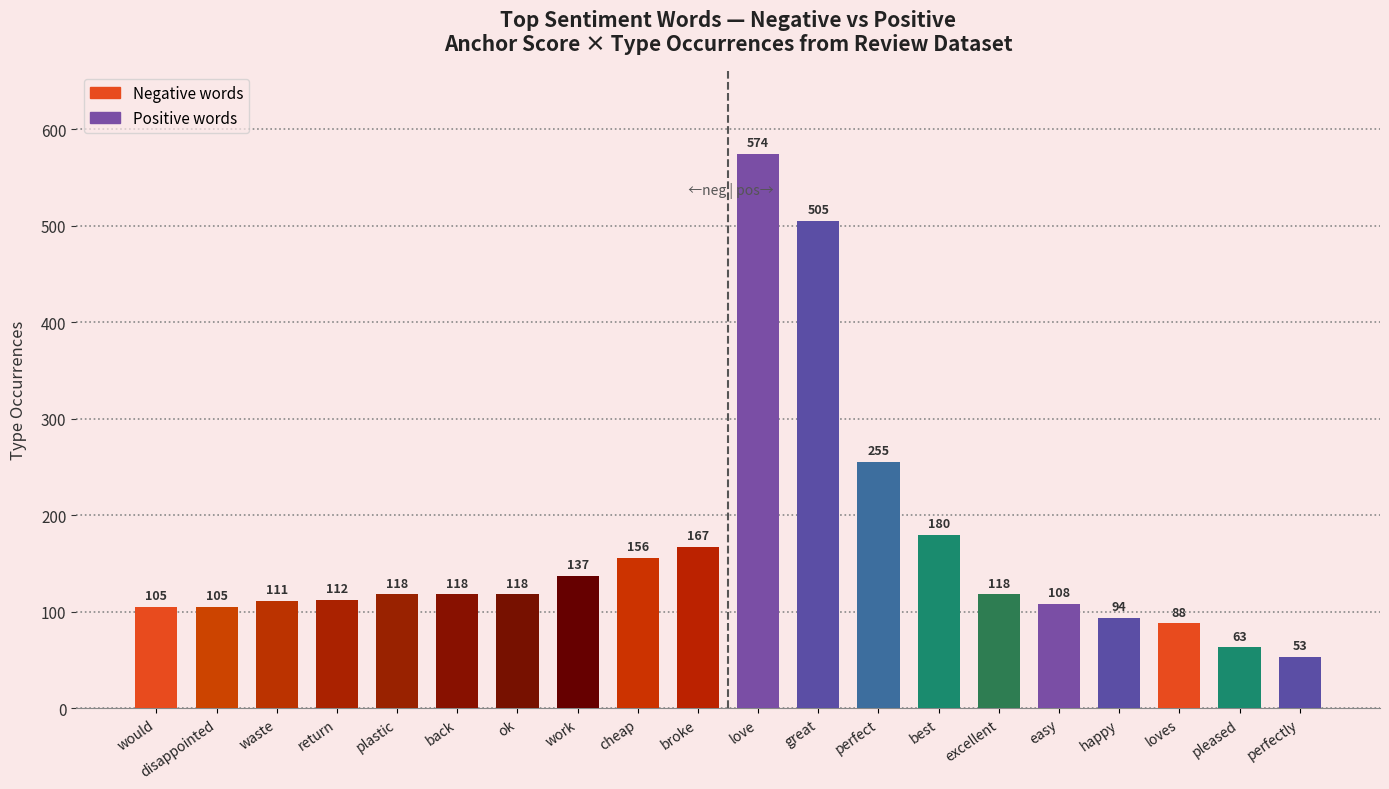

Which label corresponds to the largest value in the chart?

love